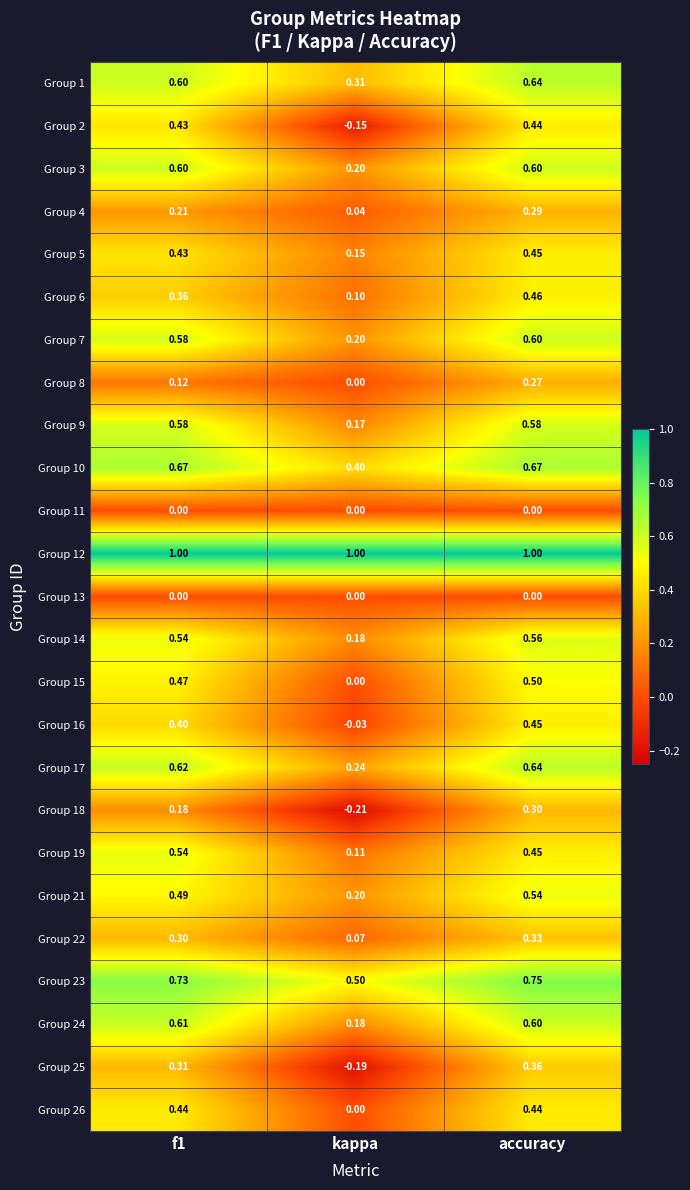

At which category is the sum across all series the highest?

accuracy